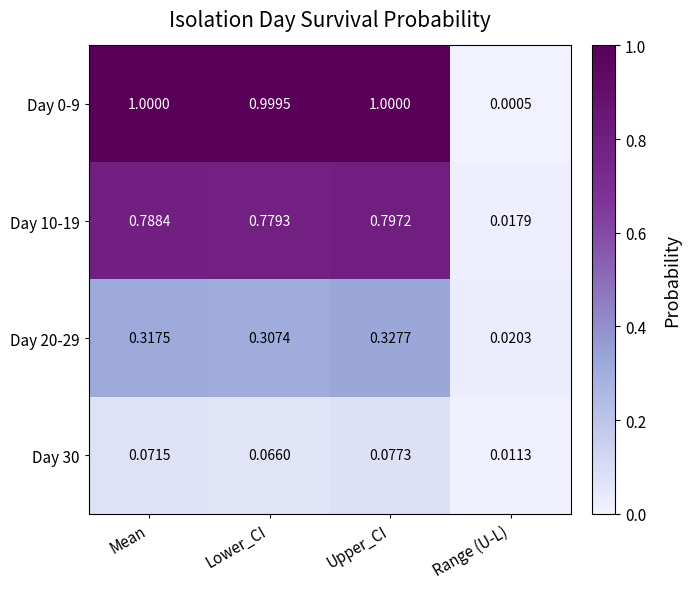

Rank the categories by Day 20-29 value from highest to lowest.

Upper_CI, Mean, Lower_CI, Range (U-L)